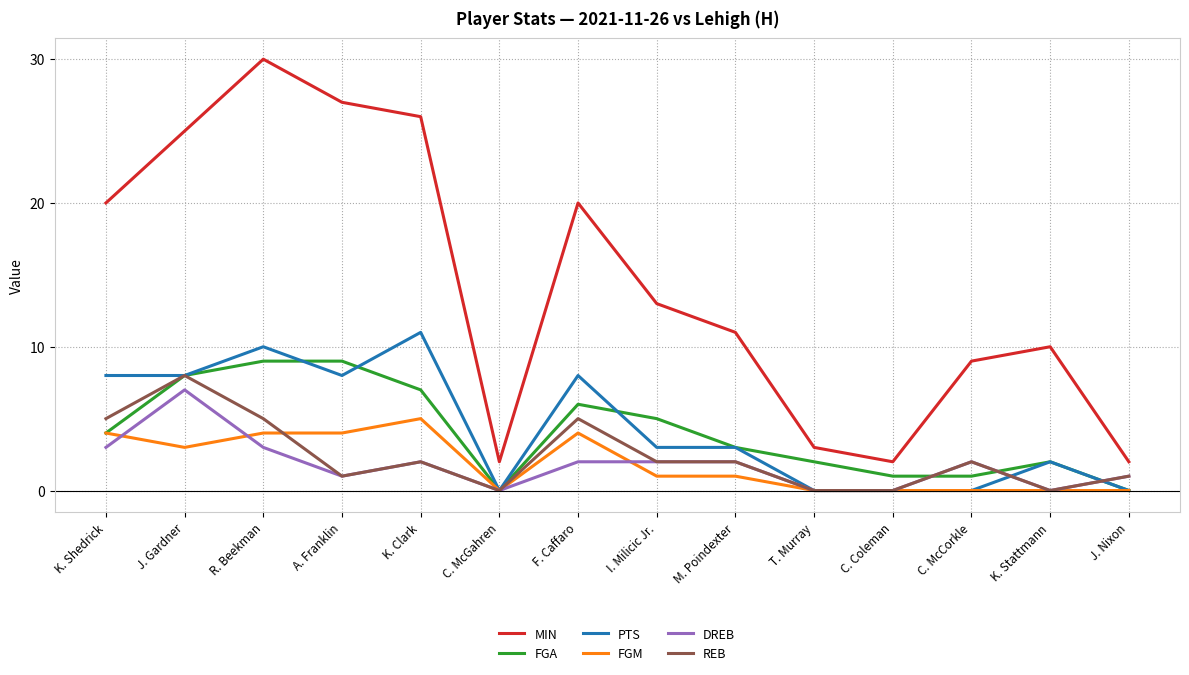

How many lines are shown in the chart?

6